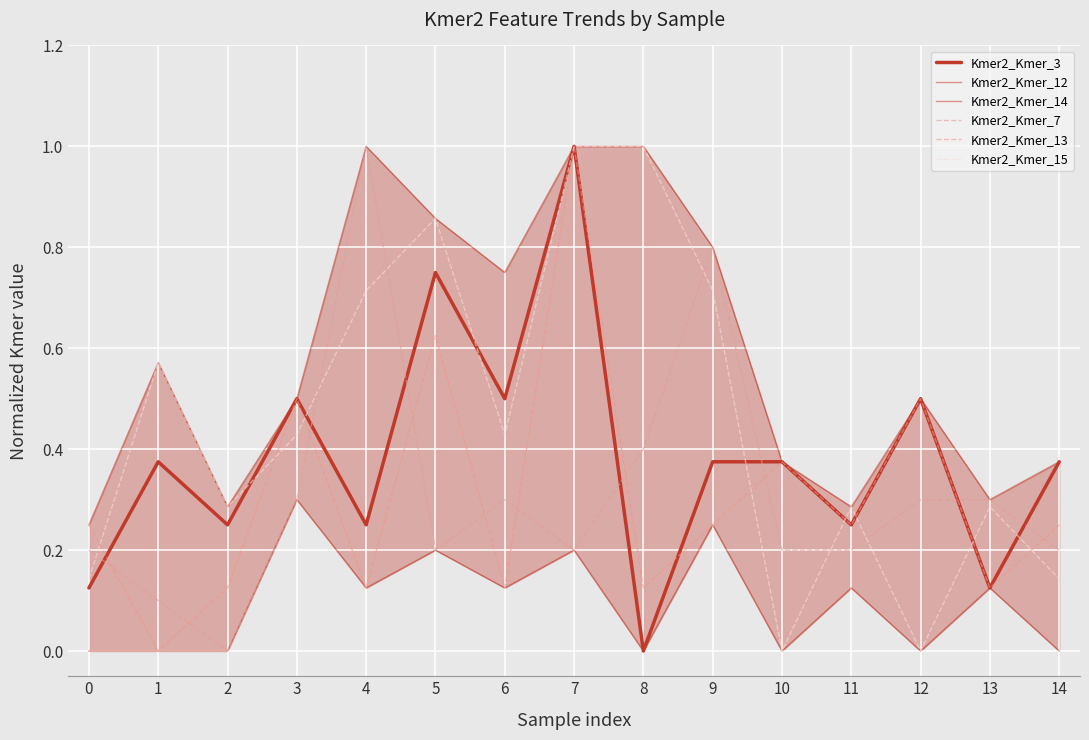

How many interior local peaks does the Kmer2_Kmer_7 series have?

3